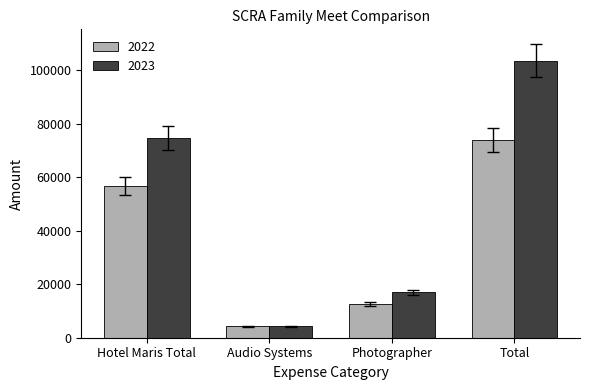

What is the approximate value of 2023 at Audio Systems?

4200.0